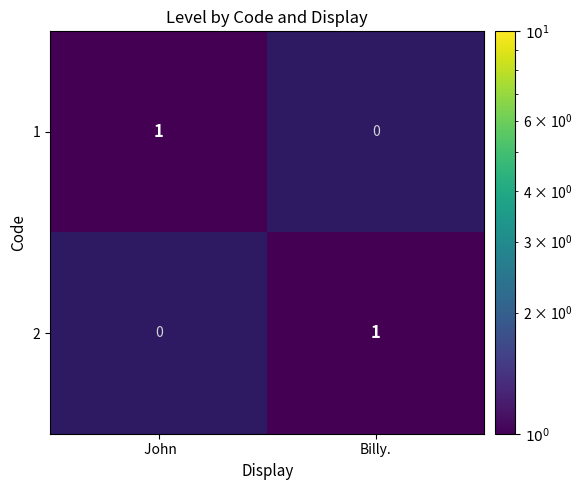

The value of 2 at  John is 0. True or false?

True